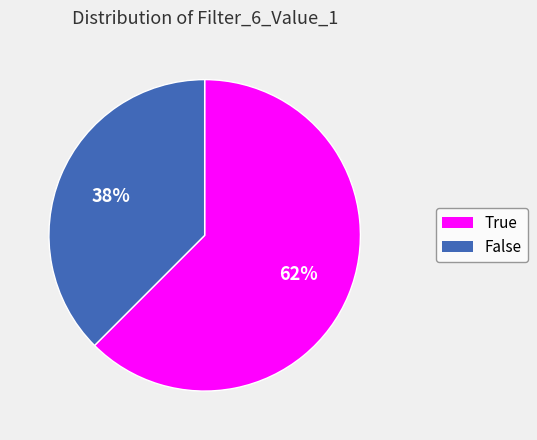

Which category has the biggest portion of the pie?

True